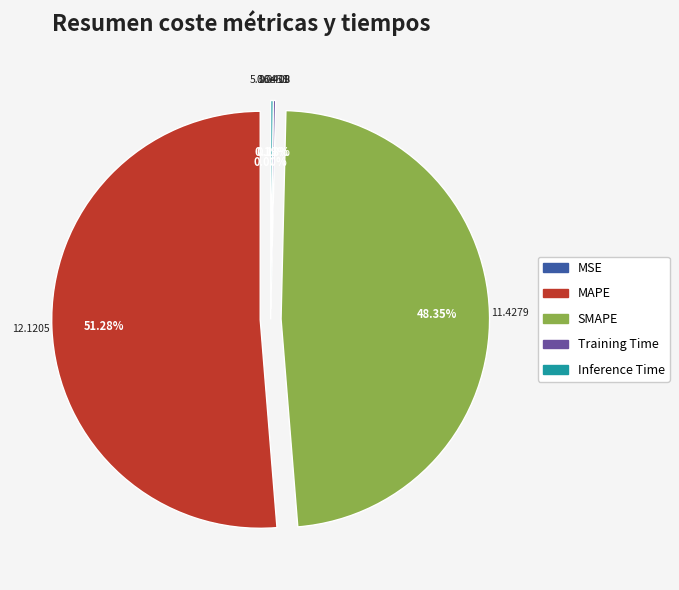

How many segments does this pie chart have?

5